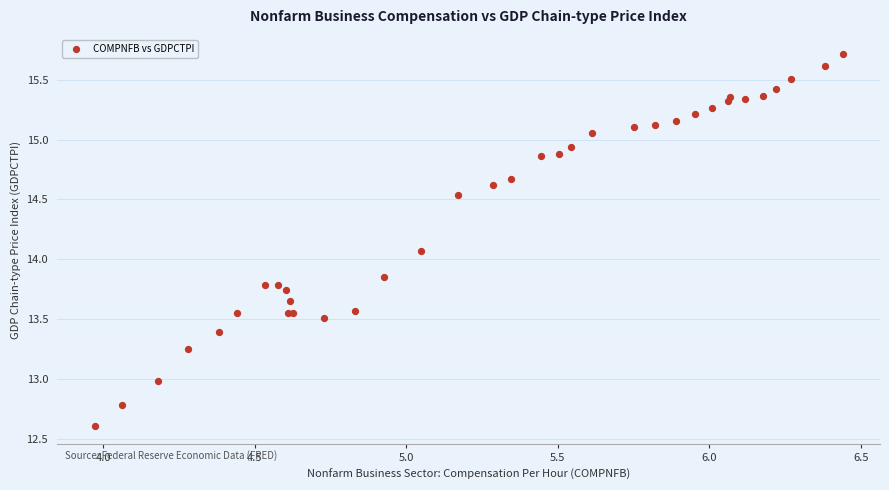

What Y value in the scatter plot is closest to 14?

14.1